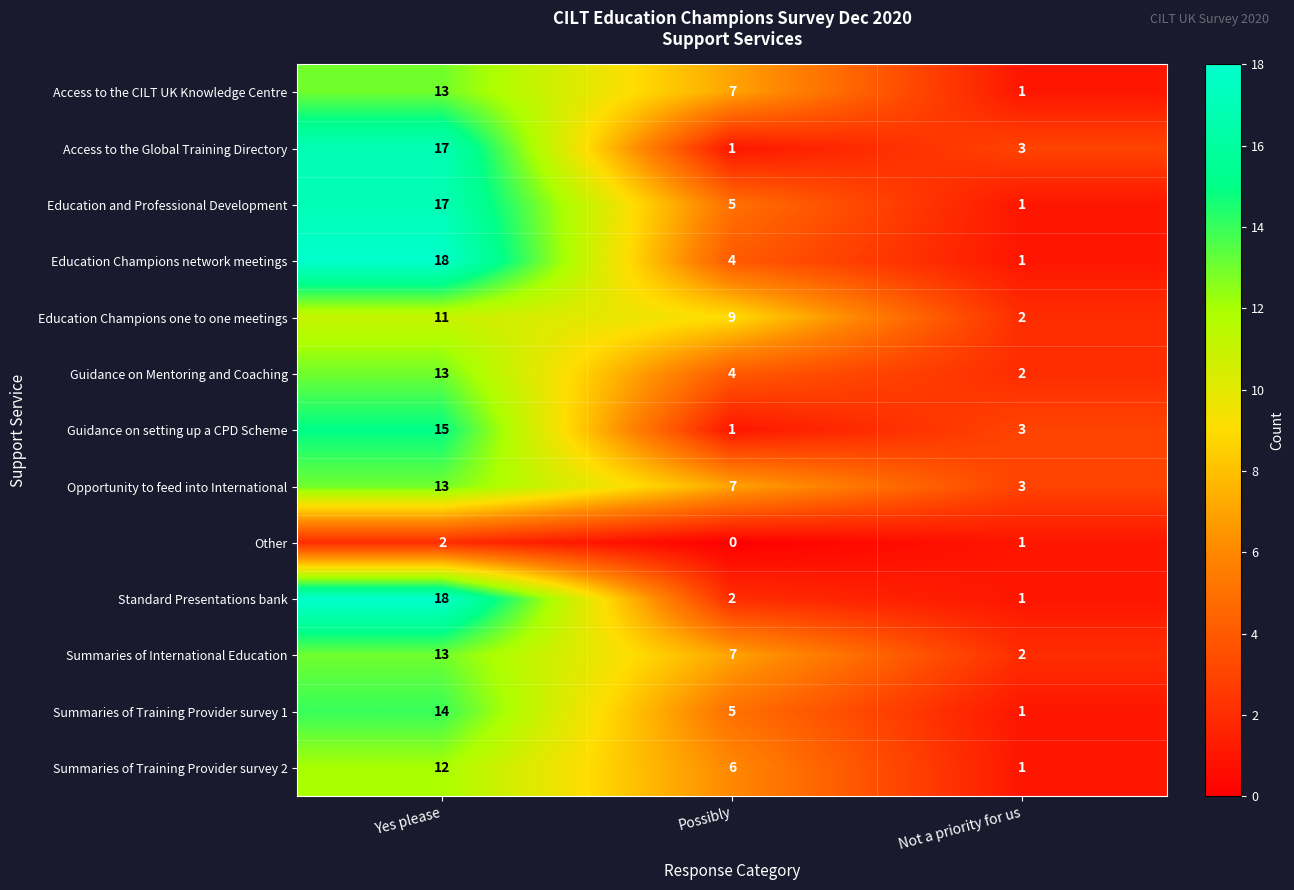

Count the Guidance on Mentoring and Coaching values in the range 2 to 13.

3